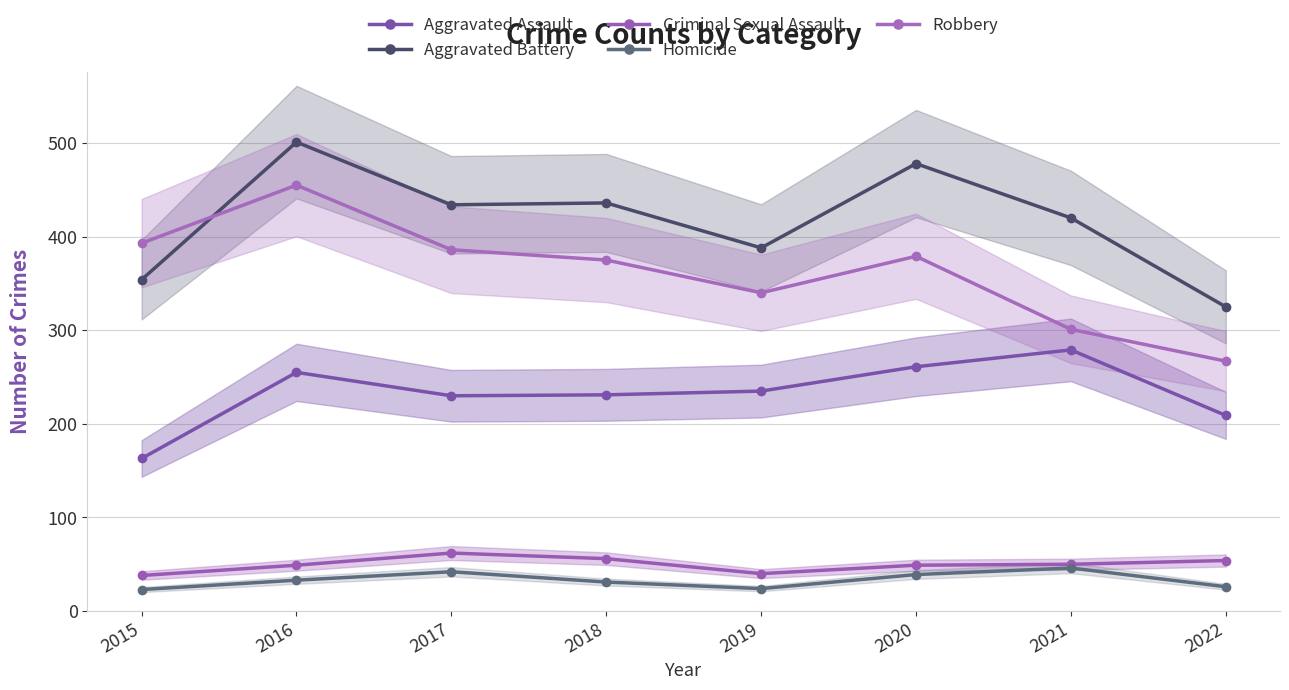

At which category is the sum across all series the highest?

2016